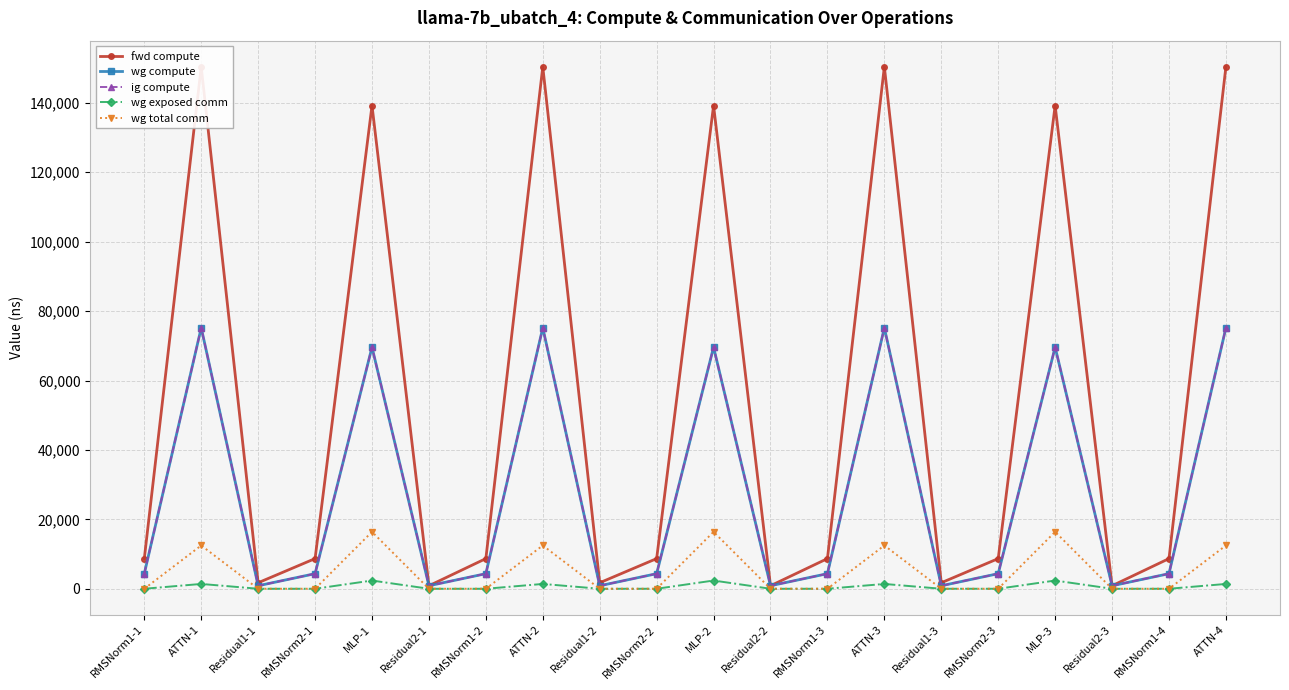

Reading left to right, transcribe all the data shown in this chart.

fwd compute: RMSNorm1-1=8690.0	ATTN-1=150392.0	Residual1-1=1730.1	RMSNorm2-1=8690.0	MLP-1=139211.6	Residual2-1=865.1	RMSNorm1-2=8690.0	ATTN-2=150392.0	Residual1-2=1730.1	RMSNorm2-2=8690.0	MLP-2=139211.6	Residual2-2=865.1	RMSNorm1-3=8690.0	ATTN-3=150392.0	Residual1-3=1730.1	RMSNorm2-3=8690.0	MLP-3=139211.6	Residual2-3=865.1	RMSNorm1-4=8690.0	ATTN-4=150392.0
wg compute: RMSNorm1-1=4345.0	ATTN-1=75196.0	Residual1-1=865.1	RMSNorm2-1=4345.0	MLP-1=69605.8	Residual2-1=865.1	RMSNorm1-2=4345.0	ATTN-2=75196.0	Residual1-2=865.1	RMSNorm2-2=4345.0	MLP-2=69605.8	Residual2-2=865.1	RMSNorm1-3=4345.0	ATTN-3=75196.0	Residual1-3=865.1	RMSNorm2-3=4345.0	MLP-3=69605.8	Residual2-3=865.1	RMSNorm1-4=4345.0	ATTN-4=75196.0
ig compute: RMSNorm1-1=4345.0	ATTN-1=75196.0	Residual1-1=865.1	RMSNorm2-1=4345.0	MLP-1=69605.8	Residual2-1=865.1	RMSNorm1-2=4345.0	ATTN-2=75196.0	Residual1-2=865.1	RMSNorm2-2=4345.0	MLP-2=69605.8	Residual2-2=865.1	RMSNorm1-3=4345.0	ATTN-3=75196.0	Residual1-3=865.1	RMSNorm2-3=4345.0	MLP-3=69605.8	Residual2-3=865.1	RMSNorm1-4=4345.0	ATTN-4=75196.0
wg exposed comm: RMSNorm1-1=0.0	ATTN-1=1387.0	Residual1-1=0.0	RMSNorm2-1=0.0	MLP-1=2369.0	Residual2-1=0.0	RMSNorm1-2=0.0	ATTN-2=1387.0	Residual1-2=0.0	RMSNorm2-2=0.0	MLP-2=2369.0	Residual2-2=0.0	RMSNorm1-3=0.0	ATTN-3=1387.0	Residual1-3=0.0	RMSNorm2-3=0.0	MLP-3=2369.0	Residual2-3=0.0	RMSNorm1-4=0.0	ATTN-4=1387.0
wg total comm: RMSNorm1-1=0.0	ATTN-1=12474.7	Residual1-1=0.0	RMSNorm2-1=0.0	MLP-1=16404.2	Residual2-1=0.0	RMSNorm1-2=0.0	ATTN-2=12474.7	Residual1-2=0.0	RMSNorm2-2=0.0	MLP-2=16404.2	Residual2-2=0.0	RMSNorm1-3=0.0	ATTN-3=12474.7	Residual1-3=0.0	RMSNorm2-3=0.0	MLP-3=16404.2	Residual2-3=0.0	RMSNorm1-4=0.0	ATTN-4=12474.7